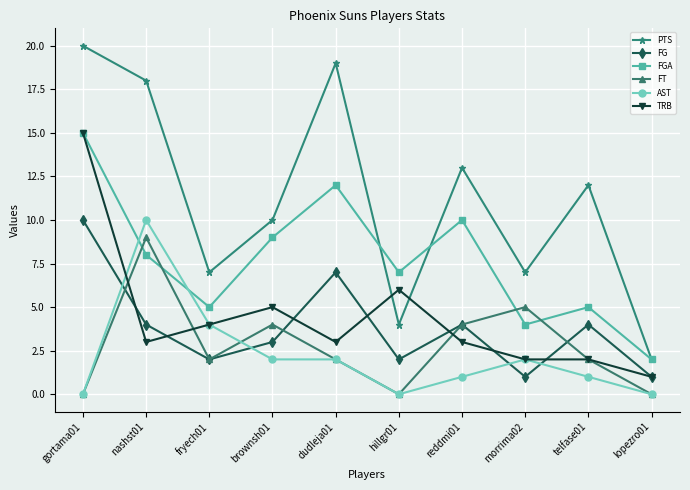

How many distinct data groups are displayed?

6